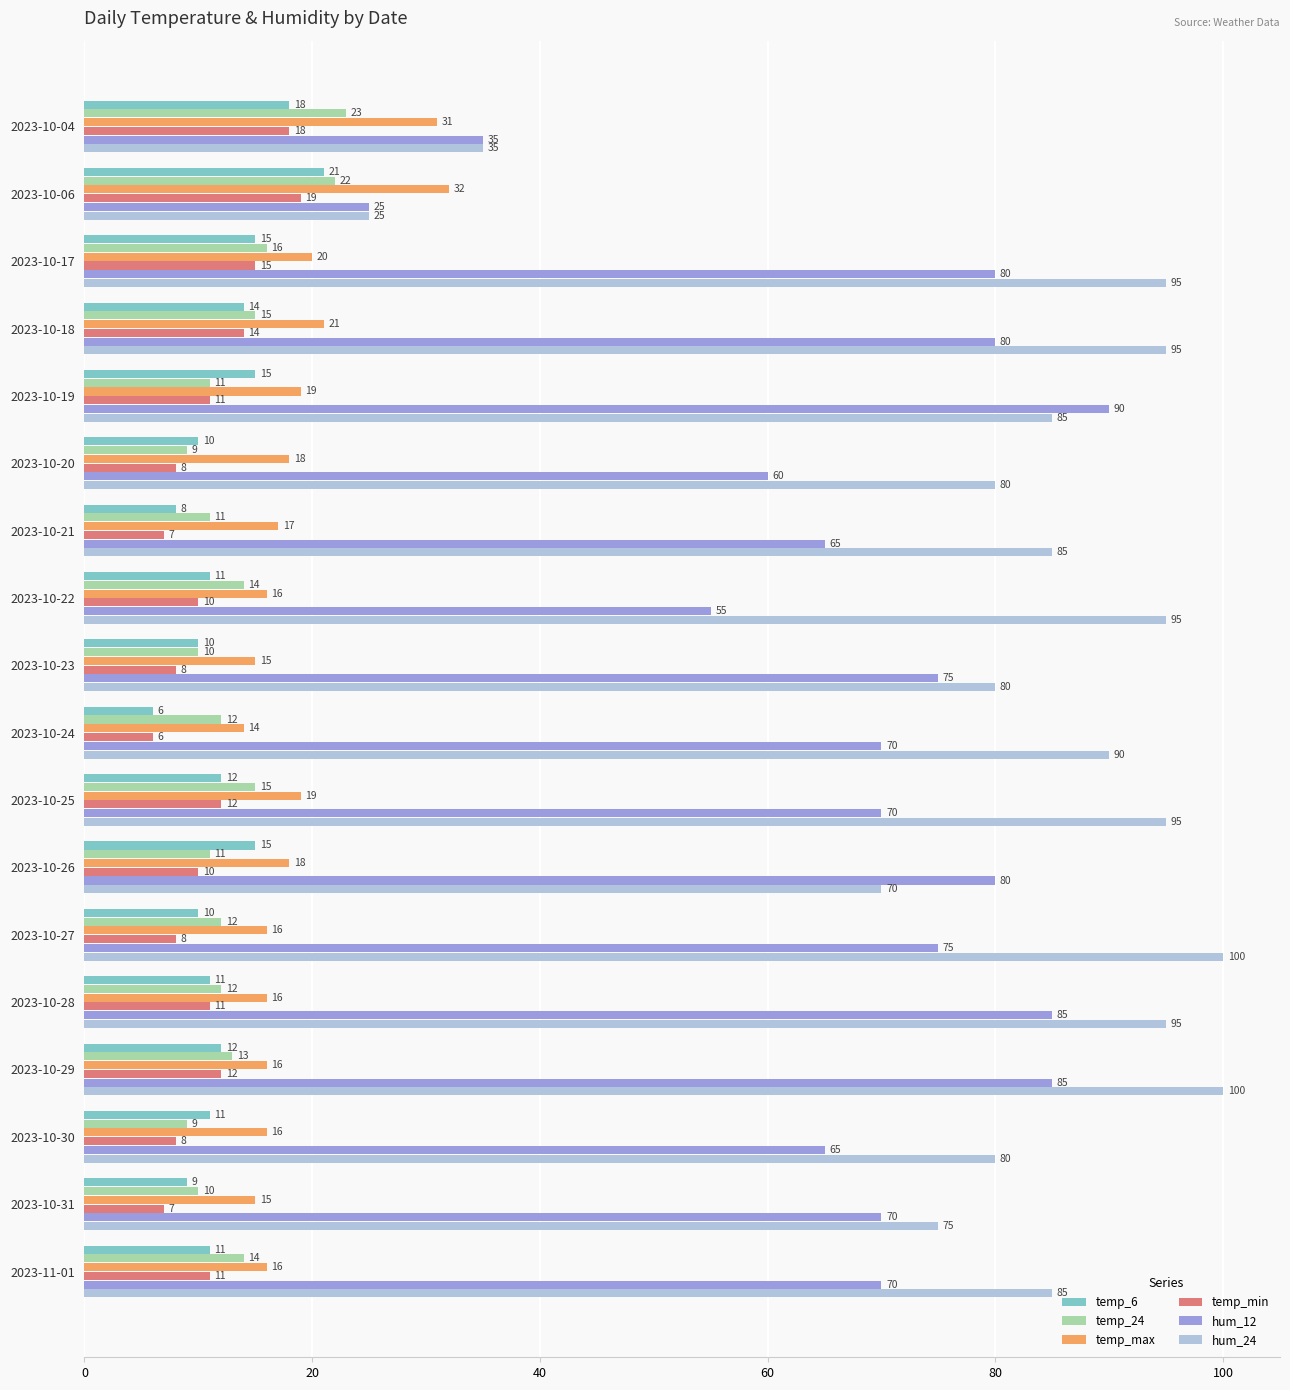

What is the difference between the highest and lowest values at 2023-11-01?

74